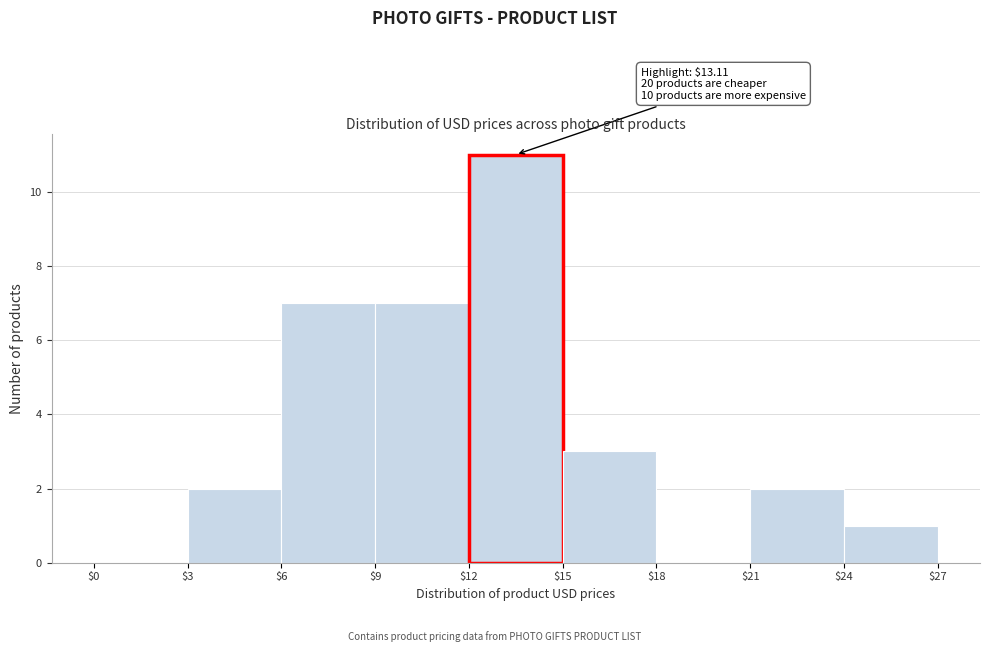

Over which range of the x-axis is the bar tallest?

$12 to $15